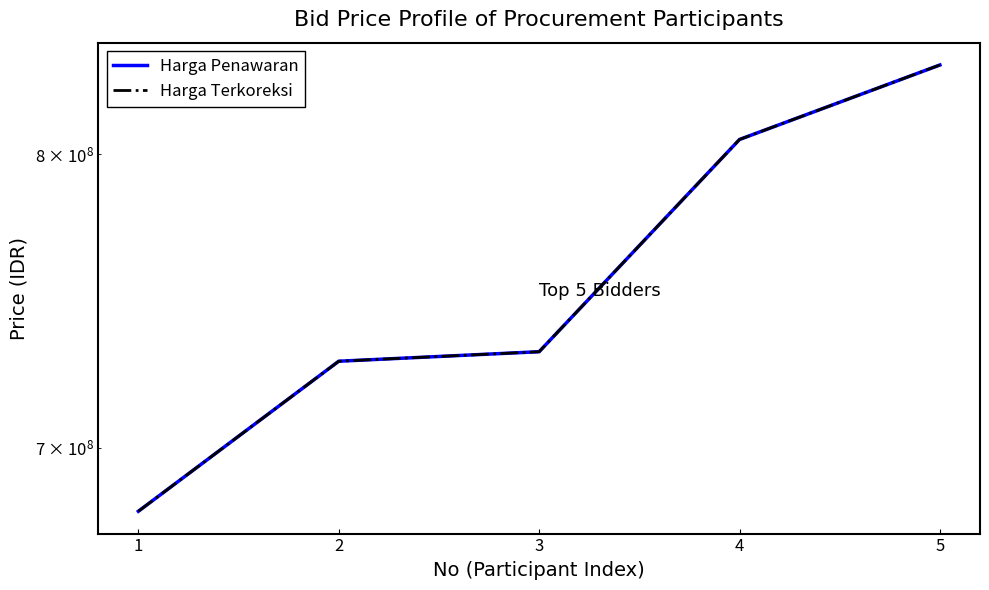

Is the value of Harga Terkoreksi at 5 greater than the value of Harga Penawaran at 1?

Yes